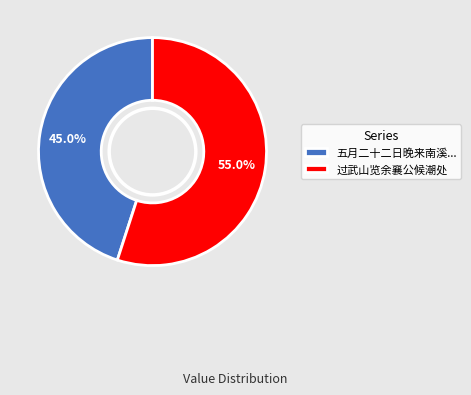

Which category has the biggest portion of the pie?

过武山览余襄公候潮处